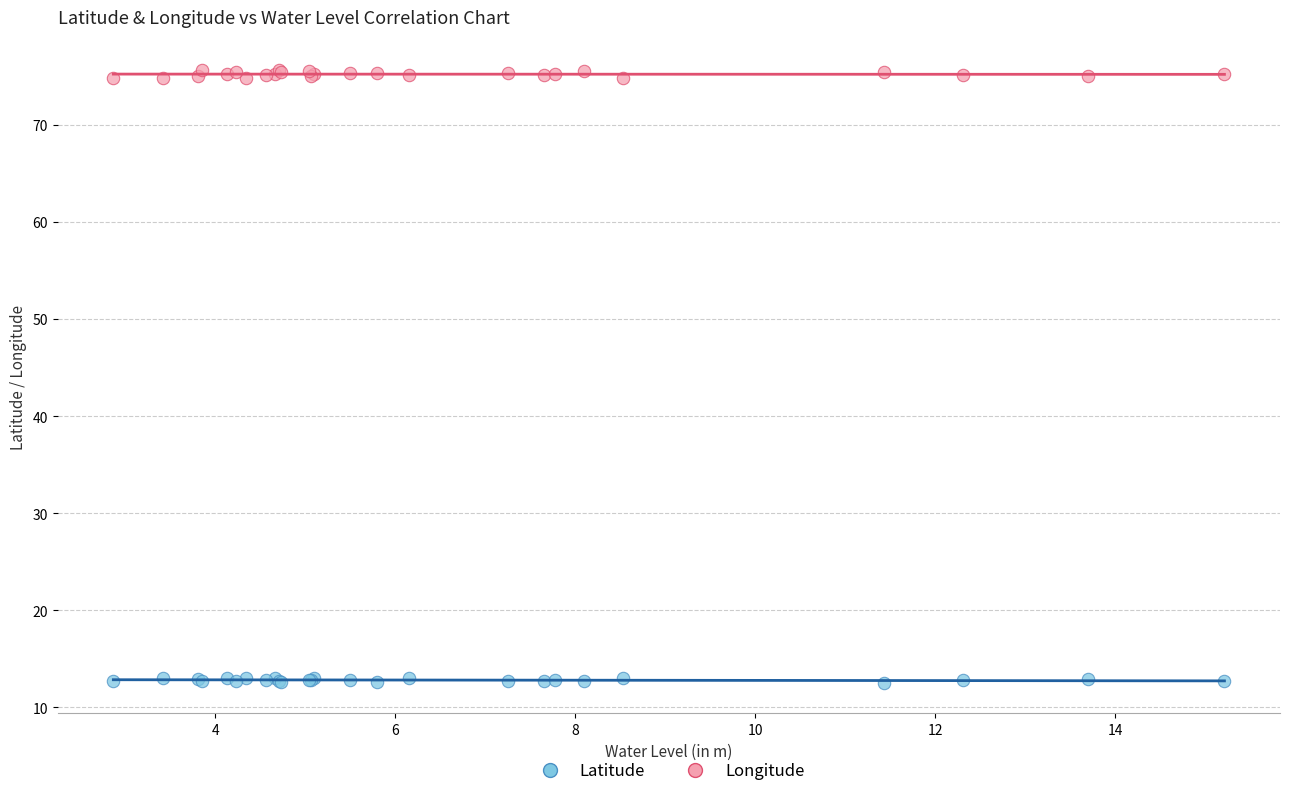

Which series reaches the maximum Y coordinate?

Longitude